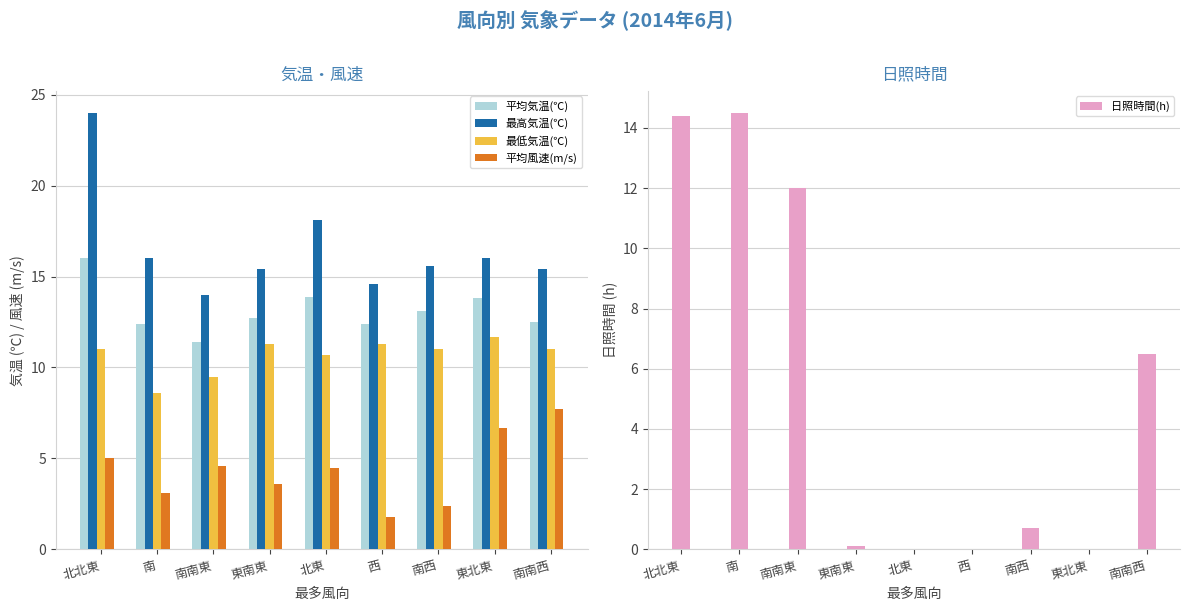

What is the difference between the 最高気温(℃) values at 南西 and 南?

0.4